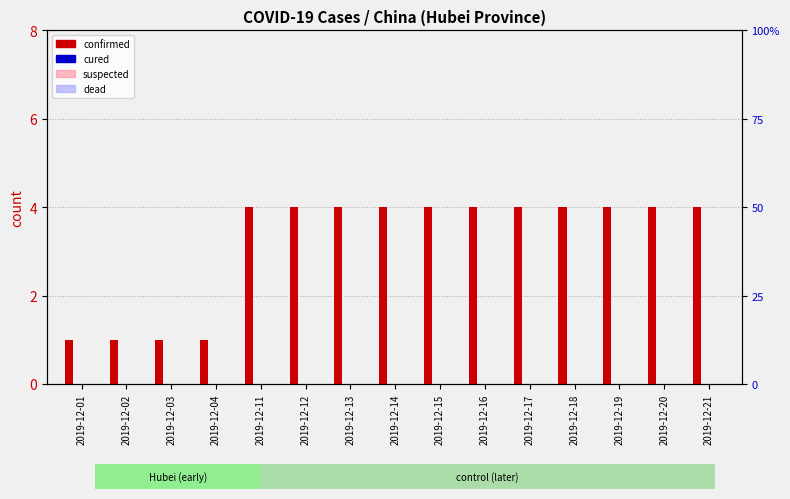

List the series in order of their peak value, highest first.

confirmed, suspected, cured, dead